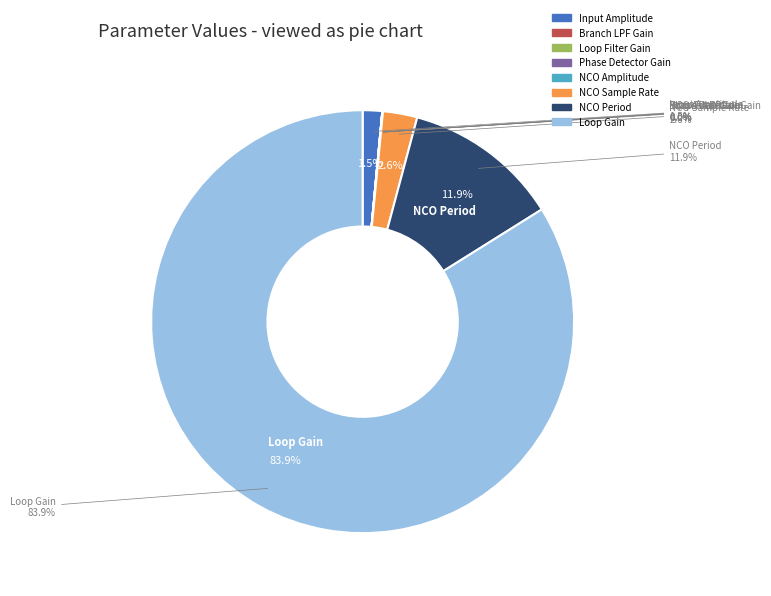

What percentage is NOT represented by Loop Gain?

16.1%